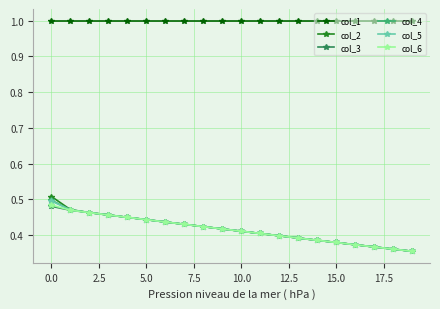

Which series has the largest range (max minus min)?

col_2